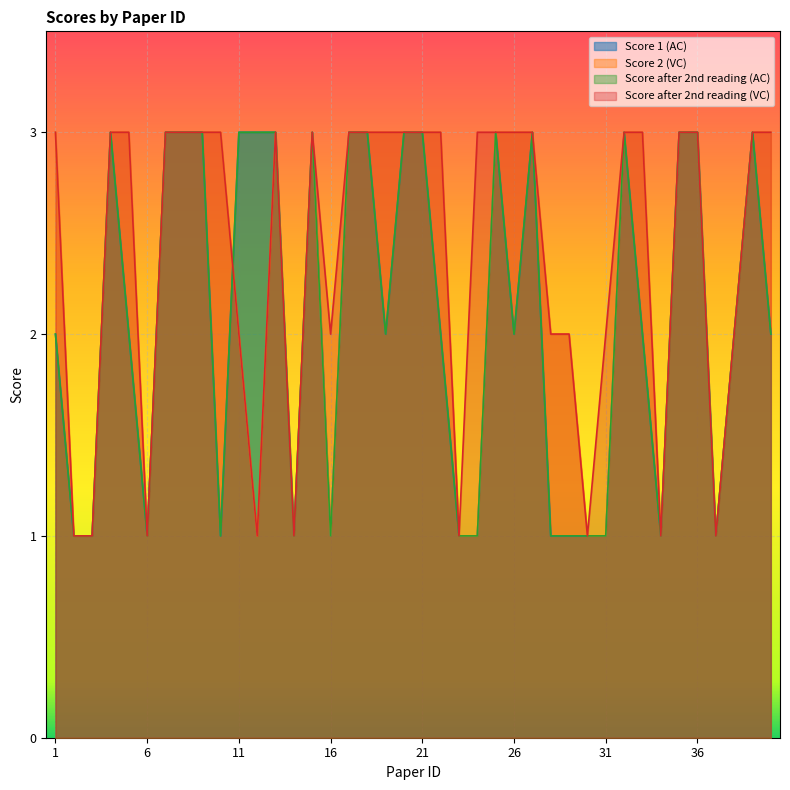

How many lines are shown in the chart?

4